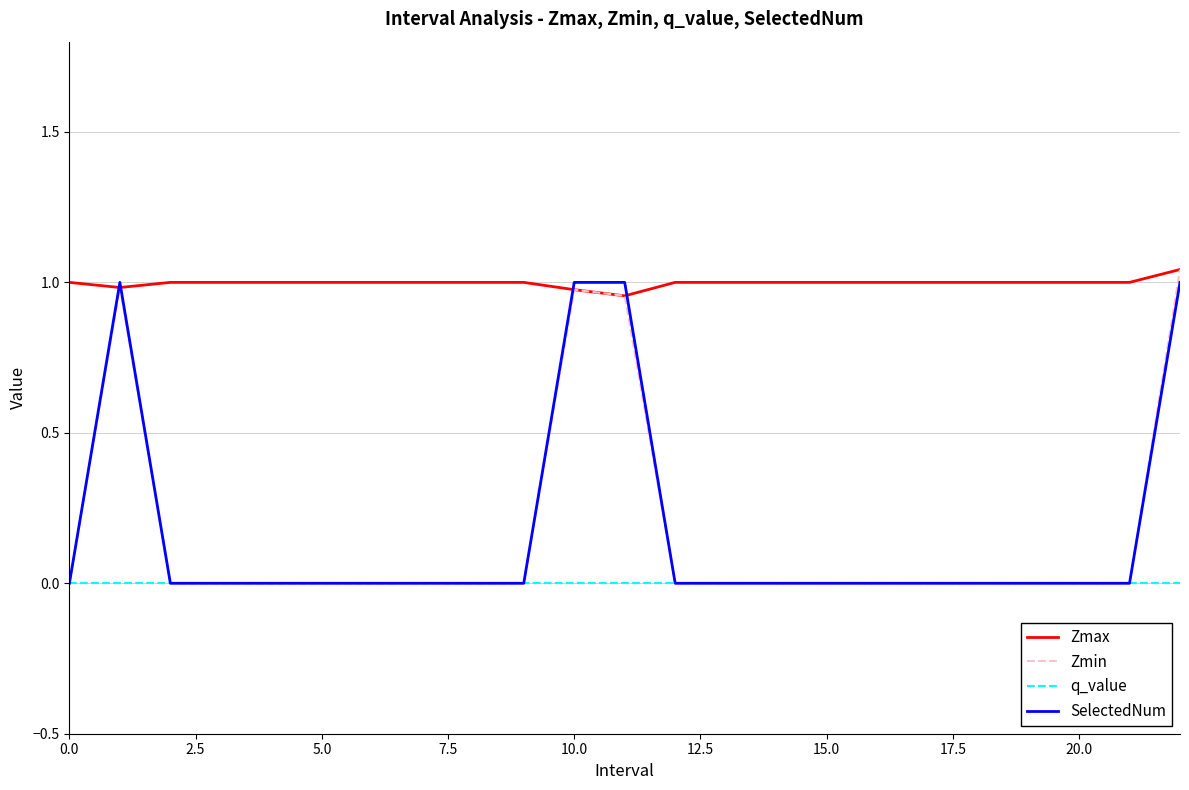

True or false: q_value and Zmax cross at least once.

False